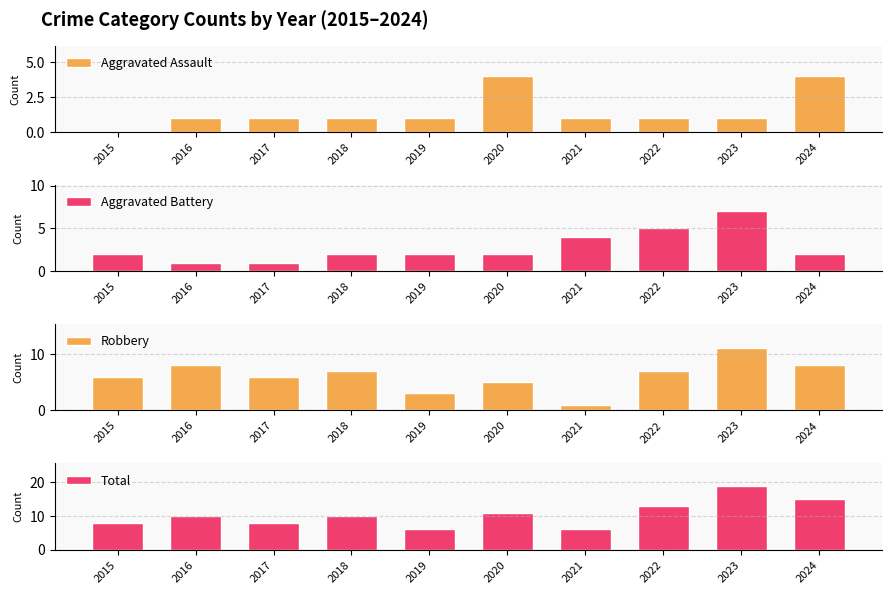

Which series has the widest spread of values?

Total